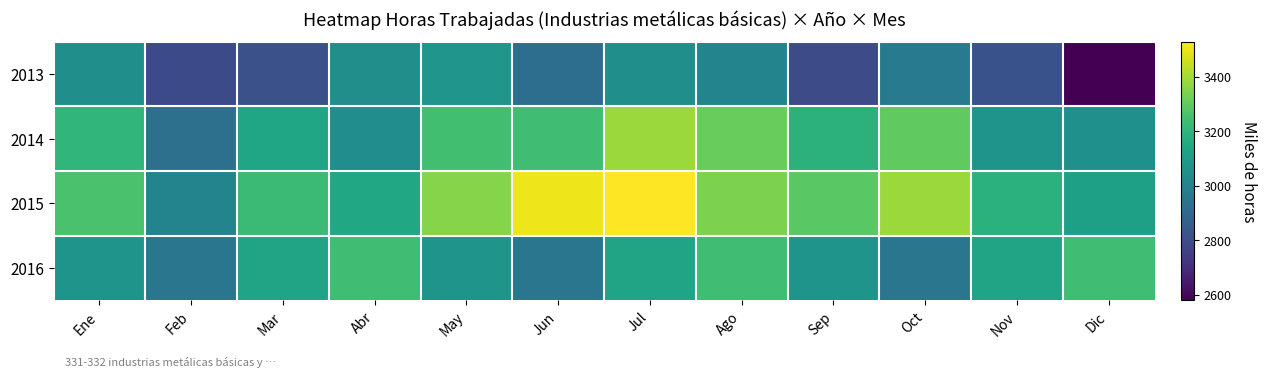

Reading left to right, what are all the values shown in this chart?

2013: Ene=3050.7	Feb=2790.8	Mar=2814.5	Abr=3049.5	May=3072.6	Jun=2922.6	Jul=3052.9	Ago=3008.8	Sep=2798.7	Oct=2967.8	Nov=2818.9	Dic=2578.7
2014: Ene=3204.9	Feb=2929.8	Mar=3138.9	Abr=3044.8	May=3242.6	Jun=3236.7	Jul=3384.8	Ago=3308.8	Sep=3189.8	Oct=3297.8	Nov=3068.7	Dic=3055.7
2015: Ene=3254.7	Feb=3005.8	Mar=3227.7	Abr=3148.7	May=3356.5	Jun=3504.7	Jul=3528.8	Ago=3341.8	Sep=3286.8	Oct=3385.7	Nov=3183.7	Dic=3118.7
2016: Ene=3069.7	Feb=2950.7	Mar=3133.8	Abr=3235.8	May=3069.7	Jun=2950.7	Jul=3133.8	Ago=3235.8	Sep=3069.7	Oct=2950.7	Nov=3133.8	Dic=3235.8